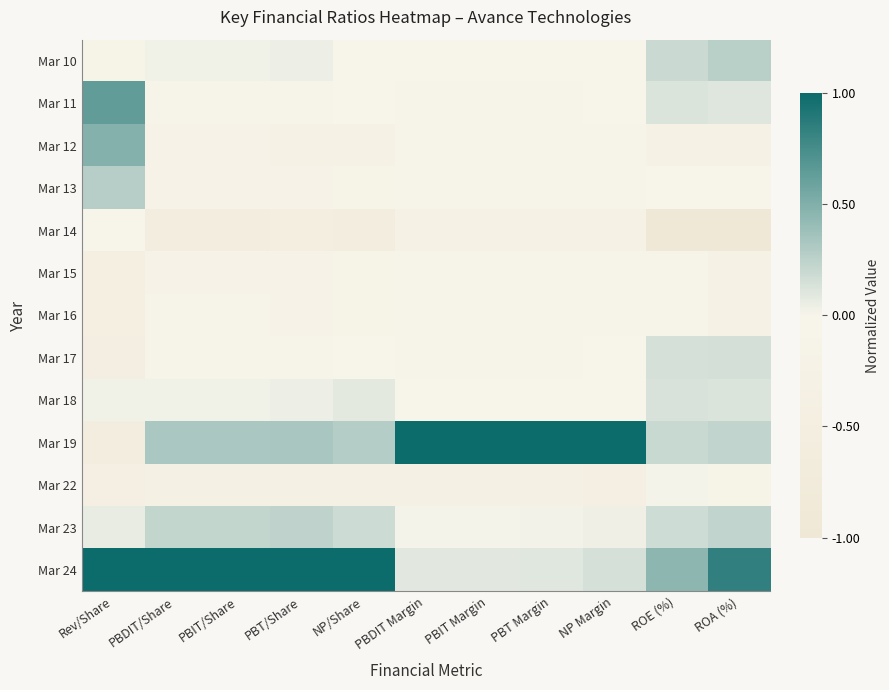

Reading left to right, transcribe all the data shown in this chart.

Mar 10: Rev/Share=-0.1	PBDIT/Share=0.0	PBIT/Share=0.0	PBT/Share=0.0	NP/Share=-0.0	PBDIT Margin=-0.0	PBIT Margin=-0.0	PBT Margin=-0.0	NP Margin=-0.0	ROE (%)=0.2	ROA (%)=0.3
Mar 11: Rev/Share=0.6	PBDIT/Share=-0.1	PBIT/Share=-0.1	PBT/Share=-0.1	NP/Share=-0.0	PBDIT Margin=-0.1	PBIT Margin=-0.1	PBT Margin=-0.1	NP Margin=-0.0	ROE (%)=0.1	ROA (%)=0.1
Mar 12: Rev/Share=0.5	PBDIT/Share=-0.2	PBIT/Share=-0.2	PBT/Share=-0.2	NP/Share=-0.2	PBDIT Margin=-0.1	PBIT Margin=-0.1	PBT Margin=-0.1	NP Margin=-0.1	ROE (%)=-0.3	ROA (%)=-0.3
Mar 13: Rev/Share=0.3	PBDIT/Share=-0.2	PBIT/Share=-0.2	PBT/Share=-0.1	NP/Share=-0.1	PBDIT Margin=-0.1	PBIT Margin=-0.1	PBT Margin=-0.1	NP Margin=-0.1	ROE (%)=-0.0	ROA (%)=-0.0
Mar 14: Rev/Share=-0.0	PBDIT/Share=-0.6	PBIT/Share=-0.6	PBT/Share=-0.5	NP/Share=-0.5	PBDIT Margin=-0.2	PBIT Margin=-0.3	PBT Margin=-0.2	NP Margin=-0.3	ROE (%)=-1.0	ROA (%)=-1.0
Mar 15: Rev/Share=-0.4	PBDIT/Share=-0.2	PBIT/Share=-0.2	PBT/Share=-0.1	NP/Share=-0.1	PBDIT Margin=-0.1	PBIT Margin=-0.1	PBT Margin=-0.1	NP Margin=-0.1	ROE (%)=-0.1	ROA (%)=-0.3
Mar 16: Rev/Share=-0.4	PBDIT/Share=-0.1	PBIT/Share=-0.1	PBT/Share=-0.1	NP/Share=-0.1	PBDIT Margin=-0.1	PBIT Margin=-0.1	PBT Margin=-0.1	NP Margin=-0.1	ROE (%)=-0.1	ROA (%)=-0.3
Mar 17: Rev/Share=-0.5	PBDIT/Share=-0.1	PBIT/Share=-0.1	PBT/Share=-0.1	NP/Share=-0.0	PBDIT Margin=-0.1	PBIT Margin=-0.1	PBT Margin=-0.0	NP Margin=-0.0	ROE (%)=0.1	ROA (%)=0.2
Mar 18: Rev/Share=0.0	PBDIT/Share=0.0	PBIT/Share=0.0	PBT/Share=0.0	NP/Share=0.1	PBDIT Margin=-0.0	PBIT Margin=-0.0	PBT Margin=-0.0	NP Margin=-0.0	ROE (%)=0.1	ROA (%)=0.1
Mar 19: Rev/Share=-0.6	PBDIT/Share=0.3	PBIT/Share=0.3	PBT/Share=0.3	NP/Share=0.3	PBDIT Margin=1.0	PBIT Margin=1.0	PBT Margin=1.0	NP Margin=1.0	ROE (%)=0.2	ROA (%)=0.2
Mar 22: Rev/Share=-0.4	PBDIT/Share=-0.4	PBIT/Share=-0.4	PBT/Share=-0.3	NP/Share=-0.3	PBDIT Margin=-0.3	PBIT Margin=-0.3	PBT Margin=-0.3	NP Margin=-0.4	ROE (%)=0.0	ROA (%)=-0.1
Mar 23: Rev/Share=0.1	PBDIT/Share=0.2	PBIT/Share=0.2	PBT/Share=0.2	NP/Share=0.2	PBDIT Margin=0.0	PBIT Margin=0.0	PBT Margin=0.0	NP Margin=0.0	ROE (%)=0.2	ROA (%)=0.2
Mar 24: Rev/Share=1.0	PBDIT/Share=1.0	PBIT/Share=1.0	PBT/Share=1.0	NP/Share=1.0	PBDIT Margin=0.1	PBIT Margin=0.1	PBT Margin=0.1	NP Margin=0.1	ROE (%)=0.5	ROA (%)=0.8